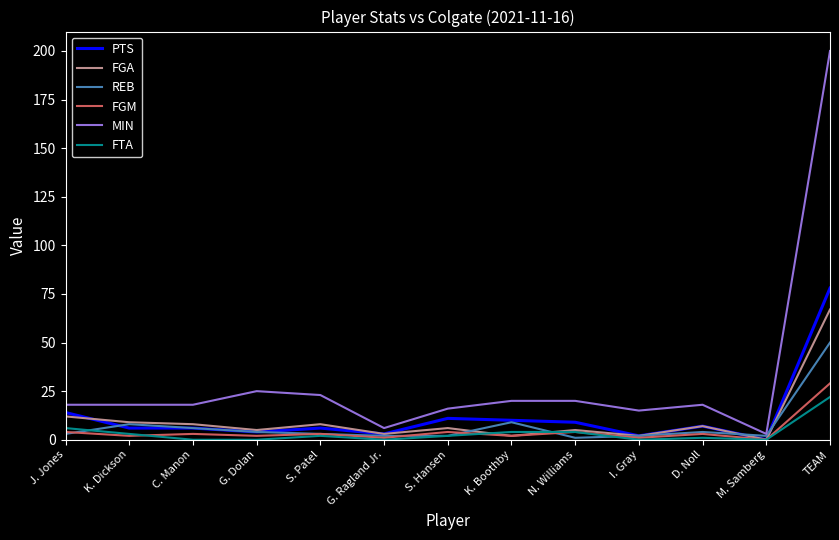

What is the maximum value for FTA?

22